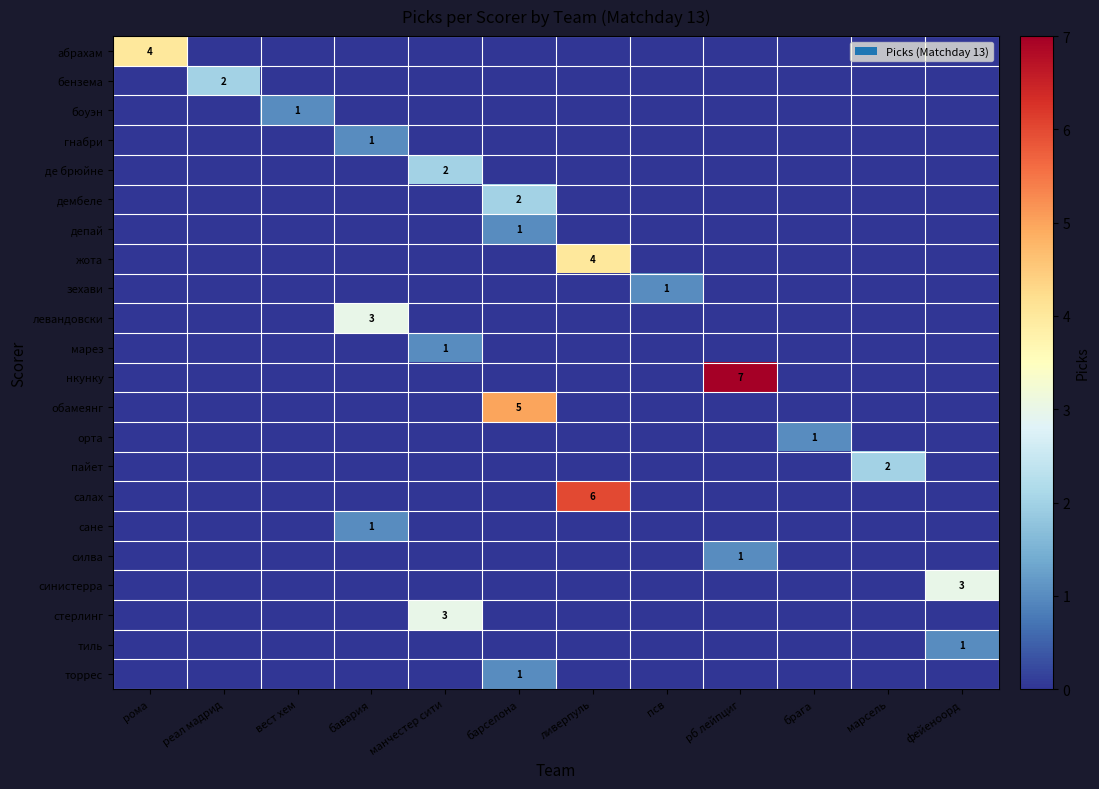

How many боуэн values are between 0 and 1?

12